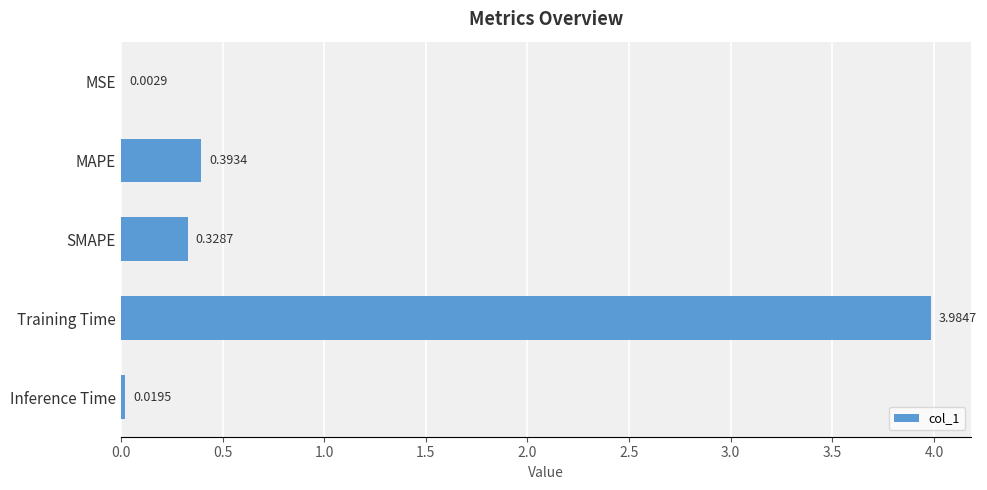

What is the sum of all values?

4.7